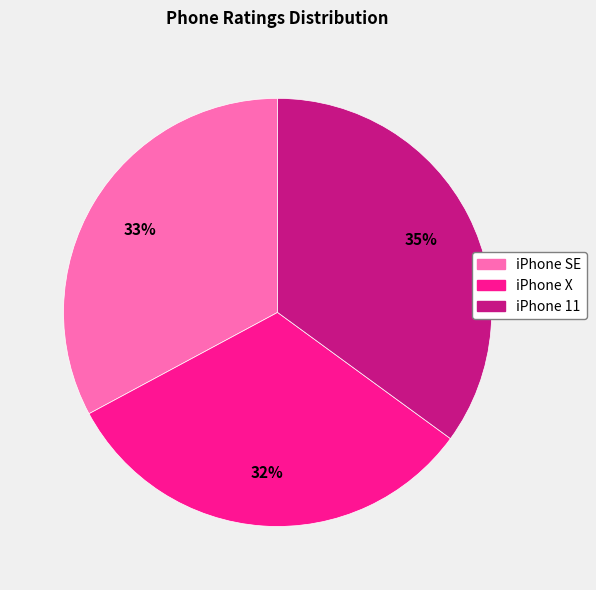

Which category has the smallest portion of the pie?

iPhone X